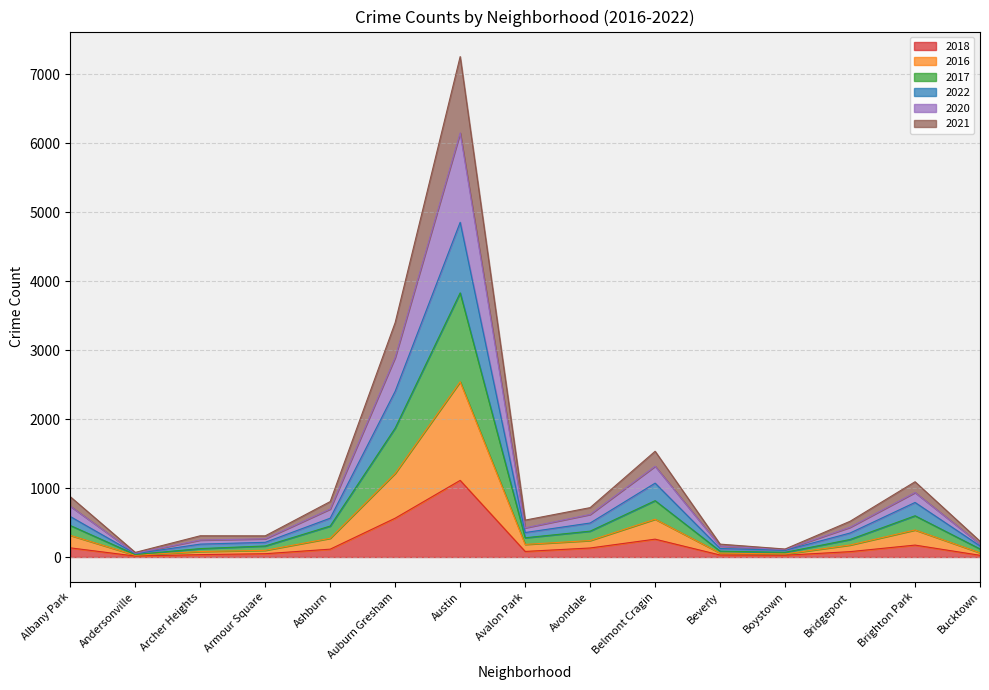

What is the total value across all series at Belmont Cragin?

1533